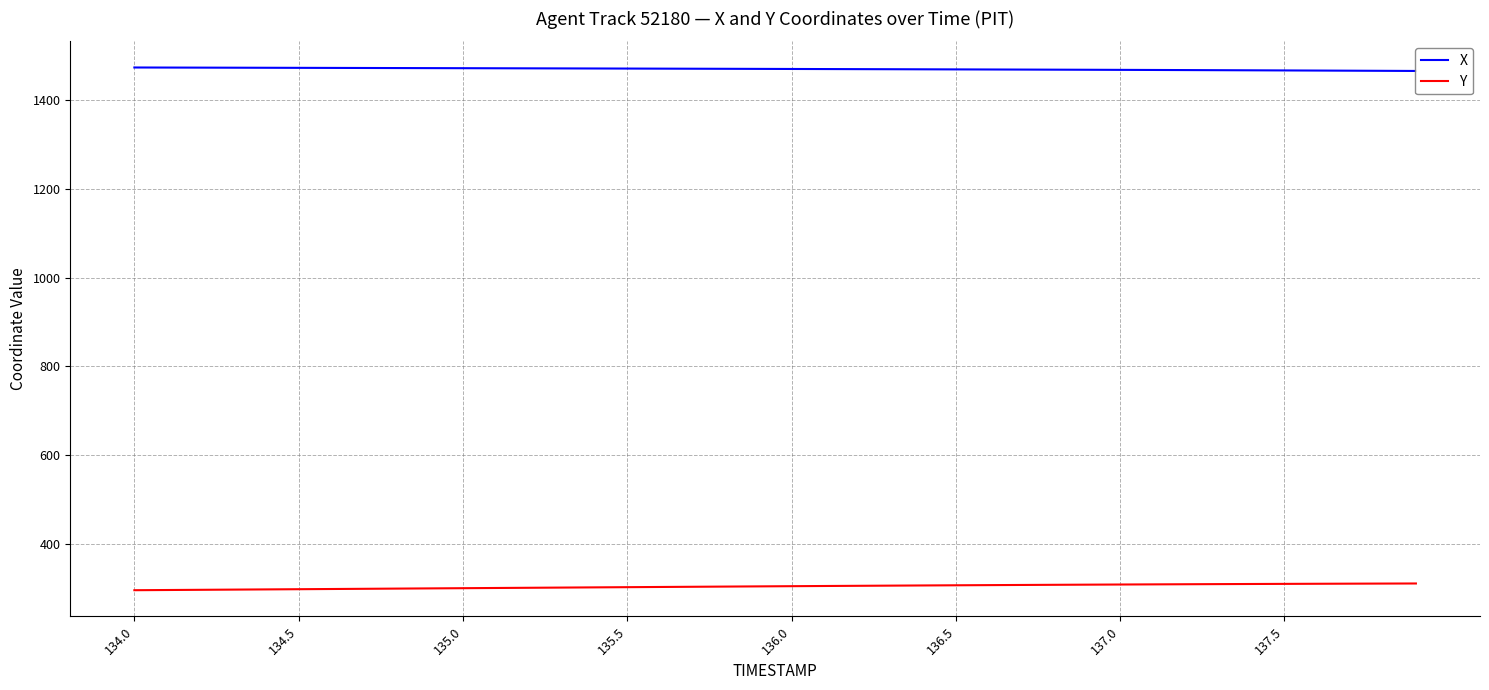

What is the minimum value for Y?

295.4